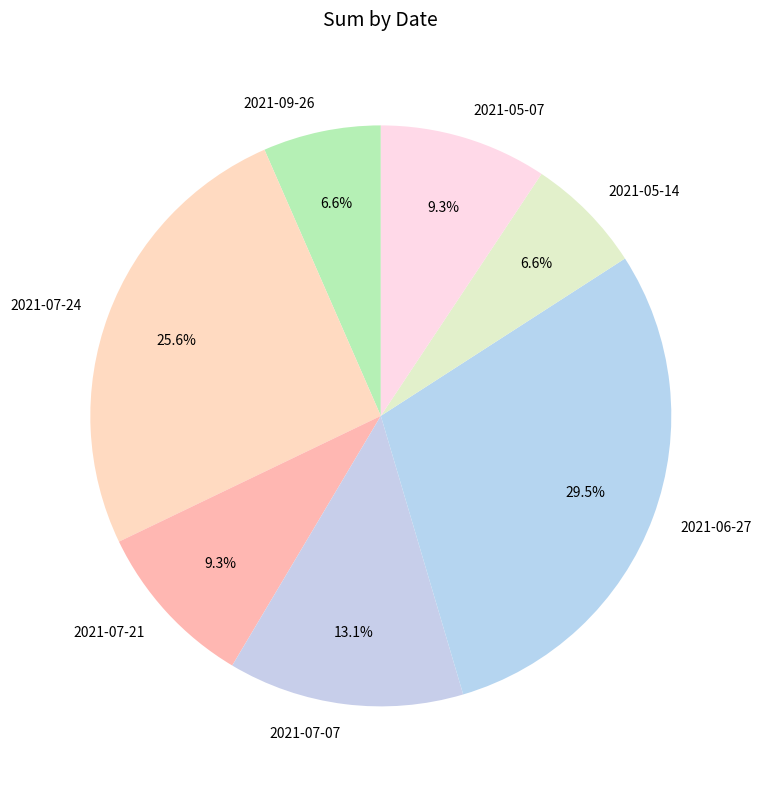

How many segments does this pie chart have?

7